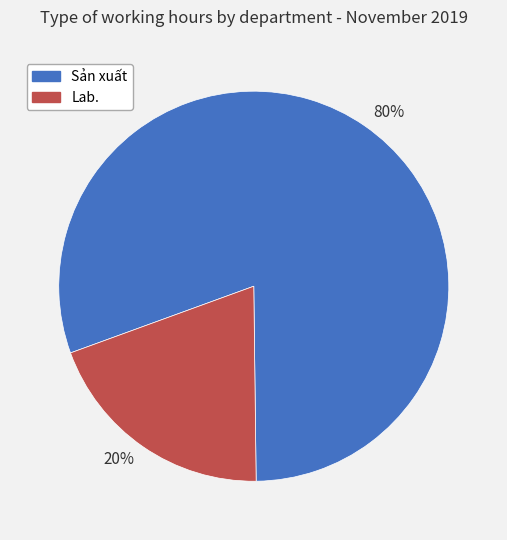

What is the ratio of the value at Lab. to the value at Sản xuất?

0.2